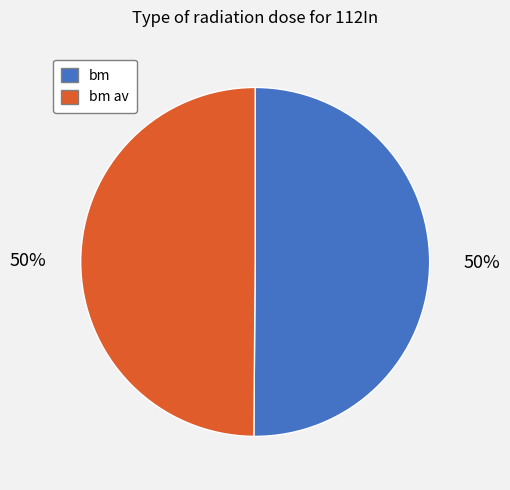

What percentage is the bm slice, to the nearest percent?

50%